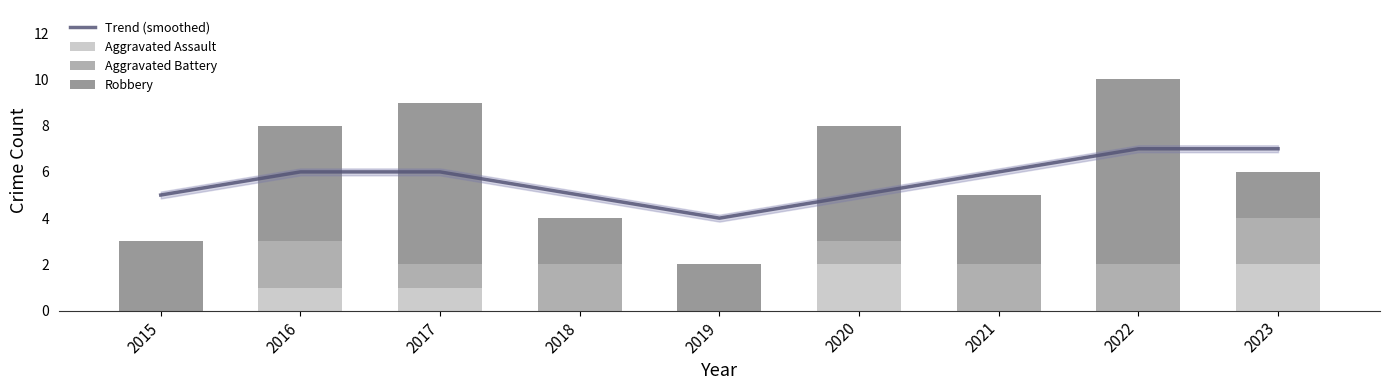

At 2017, list the series in order from largest to smallest.

Robbery, Trend (smoothed), Aggravated Assault, Aggravated Battery